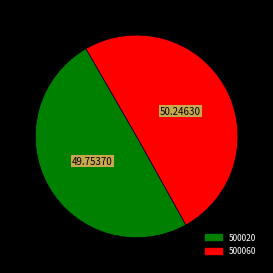

Do 500020 and 500060 together represent more than half of the pie?

Yes